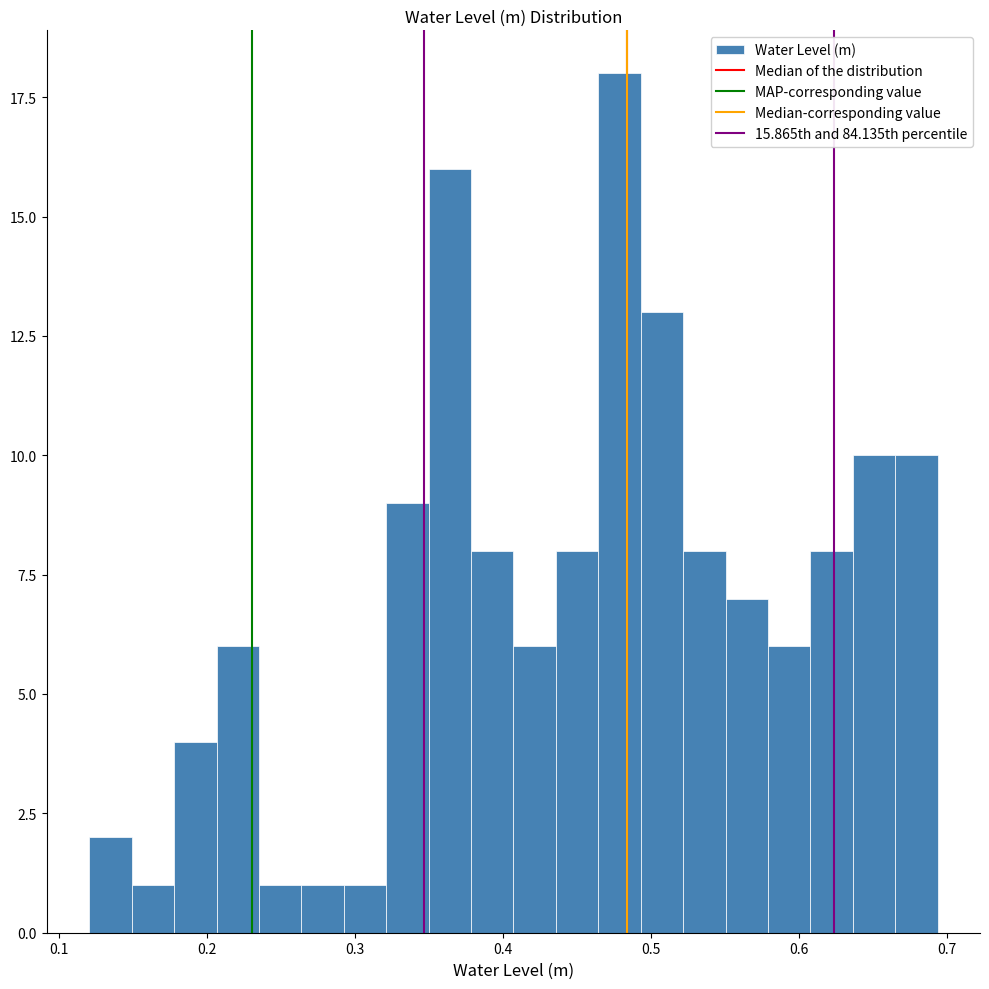

Read against the x-axis, roughly where is the centre of the tallest bar?

0.48